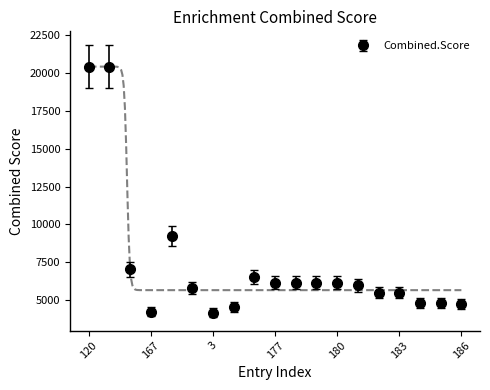

Which has a higher value, 166 or 185?

166